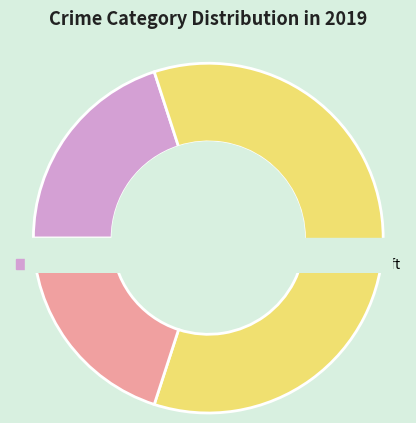

Is Robbery the majority of the pie?

Yes